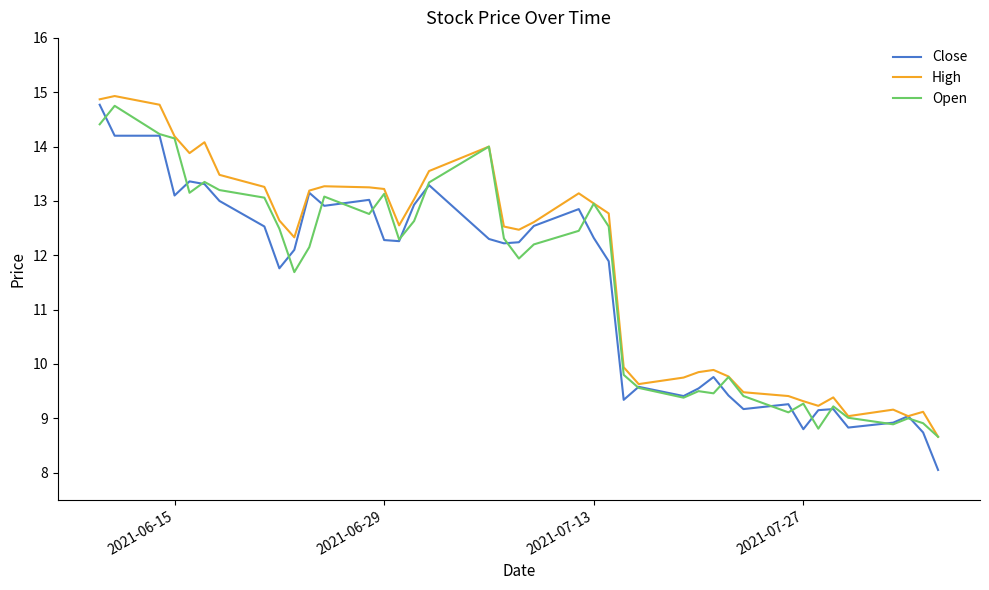

What is the maximum value shown in the chart?

14.9